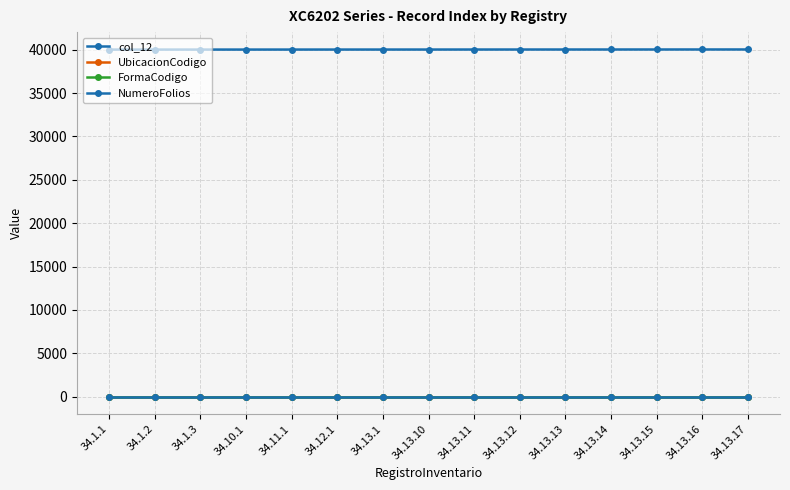

What is the maximum value for col_12?

40023